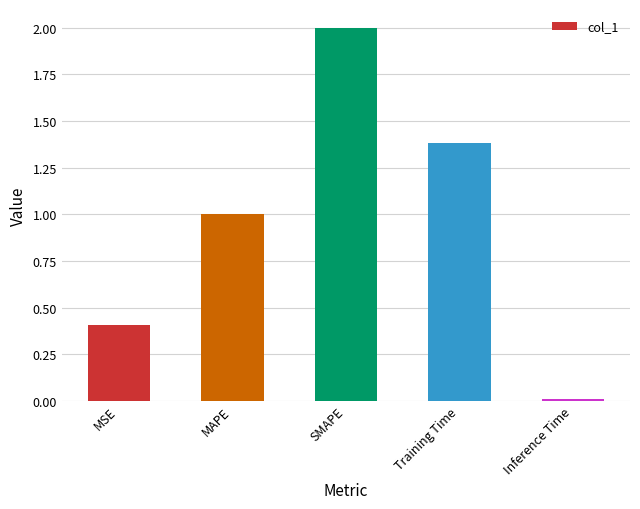

What is the difference between the values at MAPE and SMAPE?

1.0